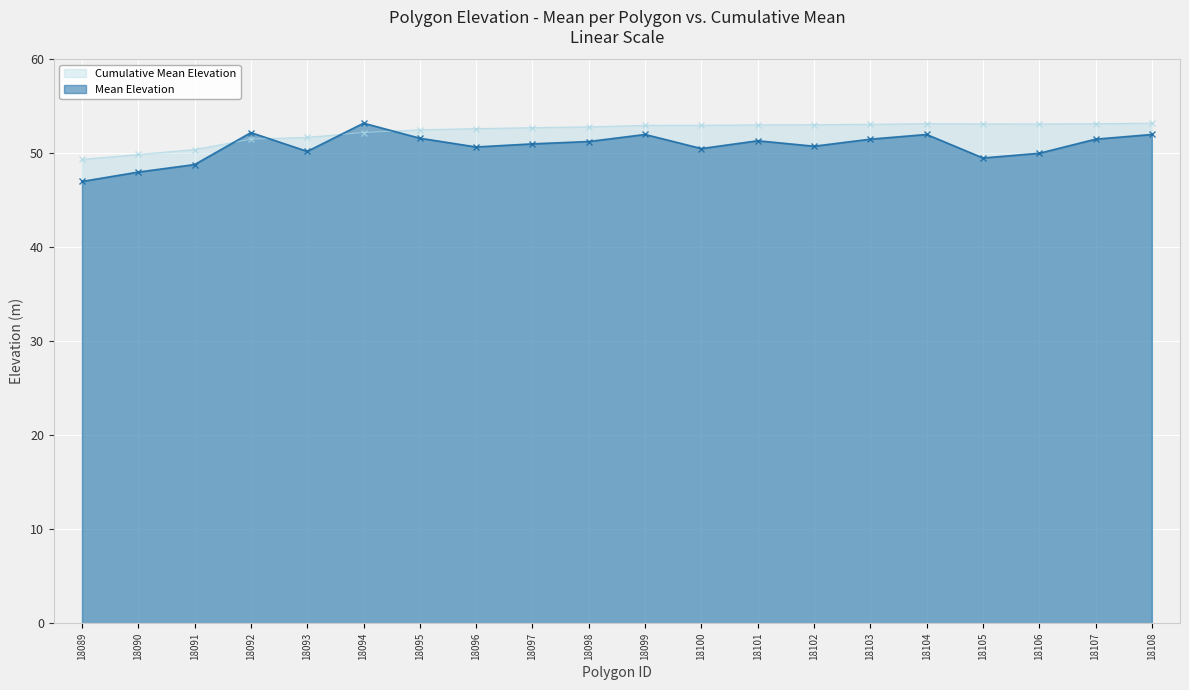

What is the difference between the maximum and second lowest values in the Mean Elevation series?

5.2